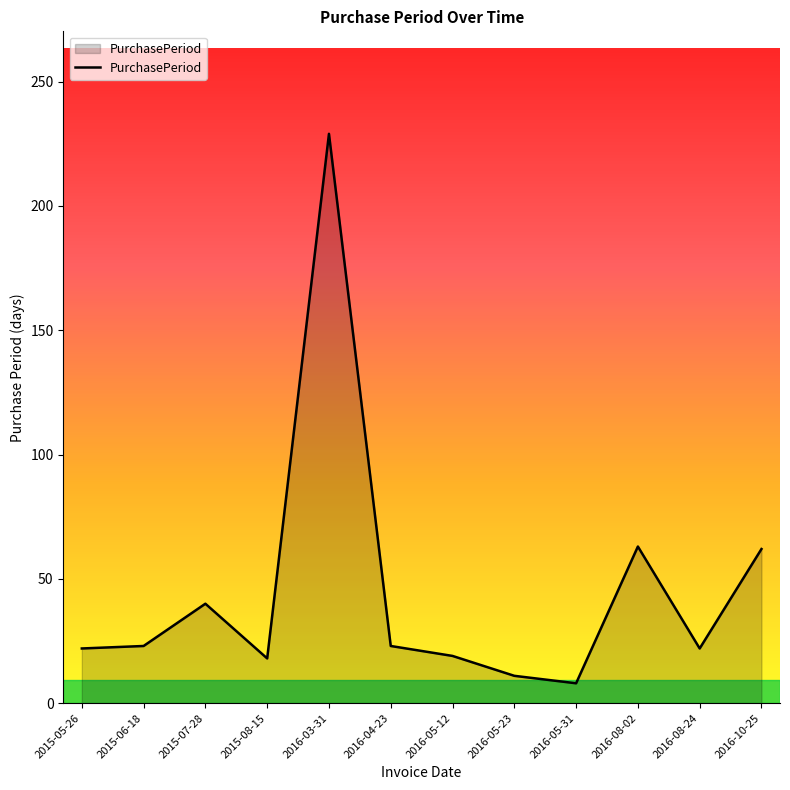

What position from the right is 2015-05-26?

12